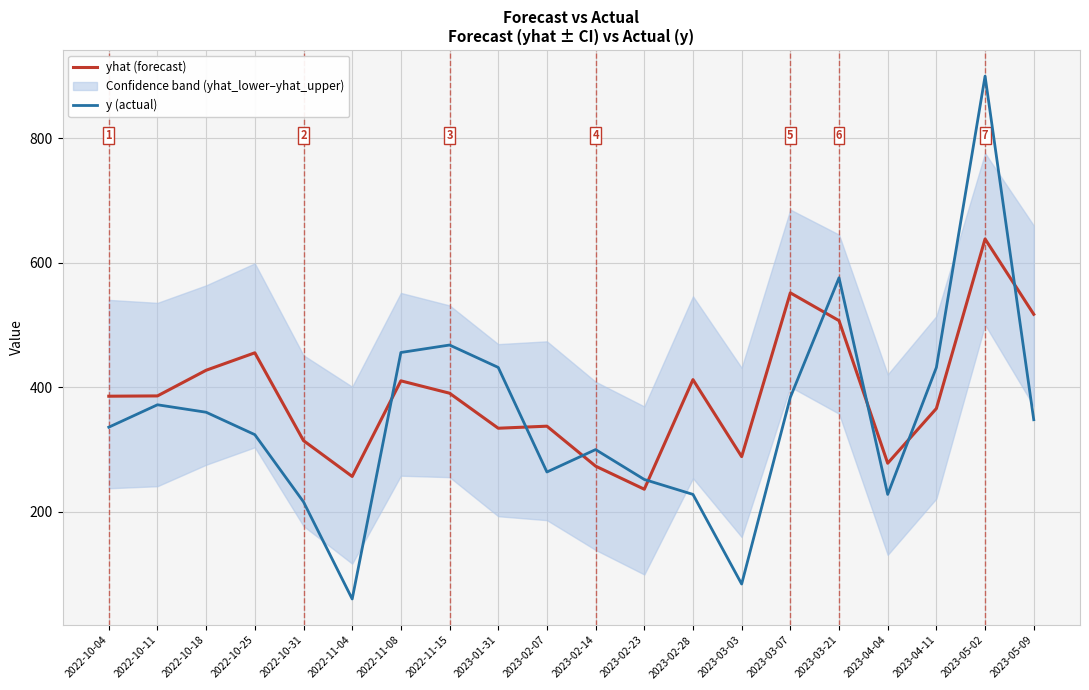

What is the greatest value displayed?

900.0